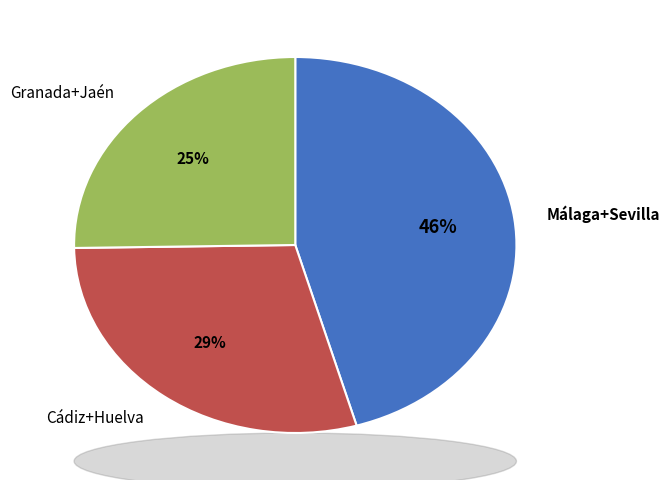

Rank the categories by value from lowest to highest.

Granada+Jaén, Cádiz+Huelva, Málaga+Sevilla